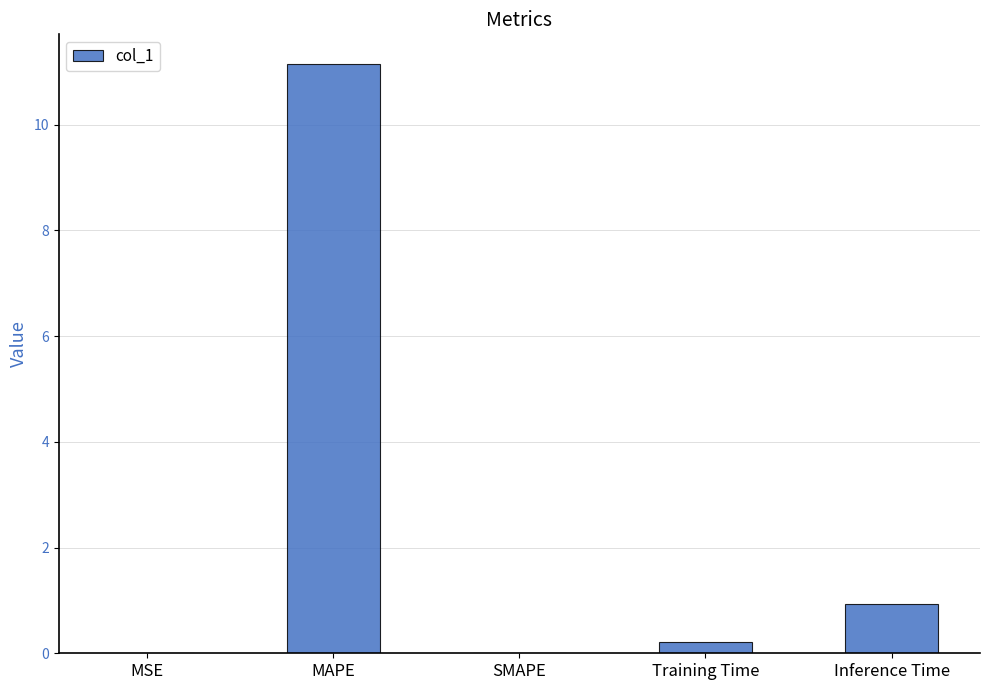

Between Inference Time and Training Time, which is larger?

Inference Time